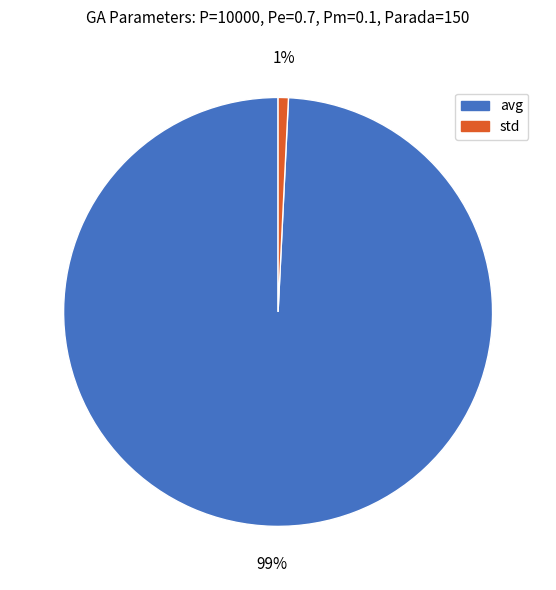

Is it true that std is 10% of the pie?

False